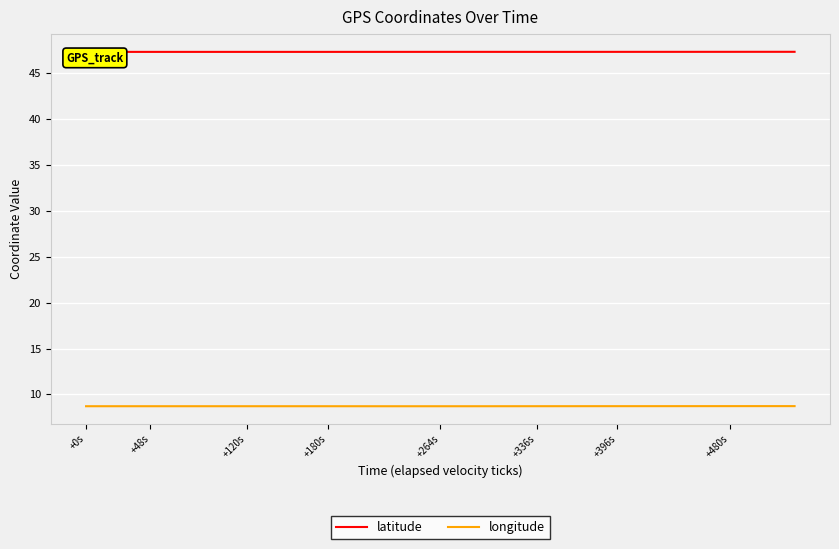

True or false: latitude and longitude intersect in this chart.

False